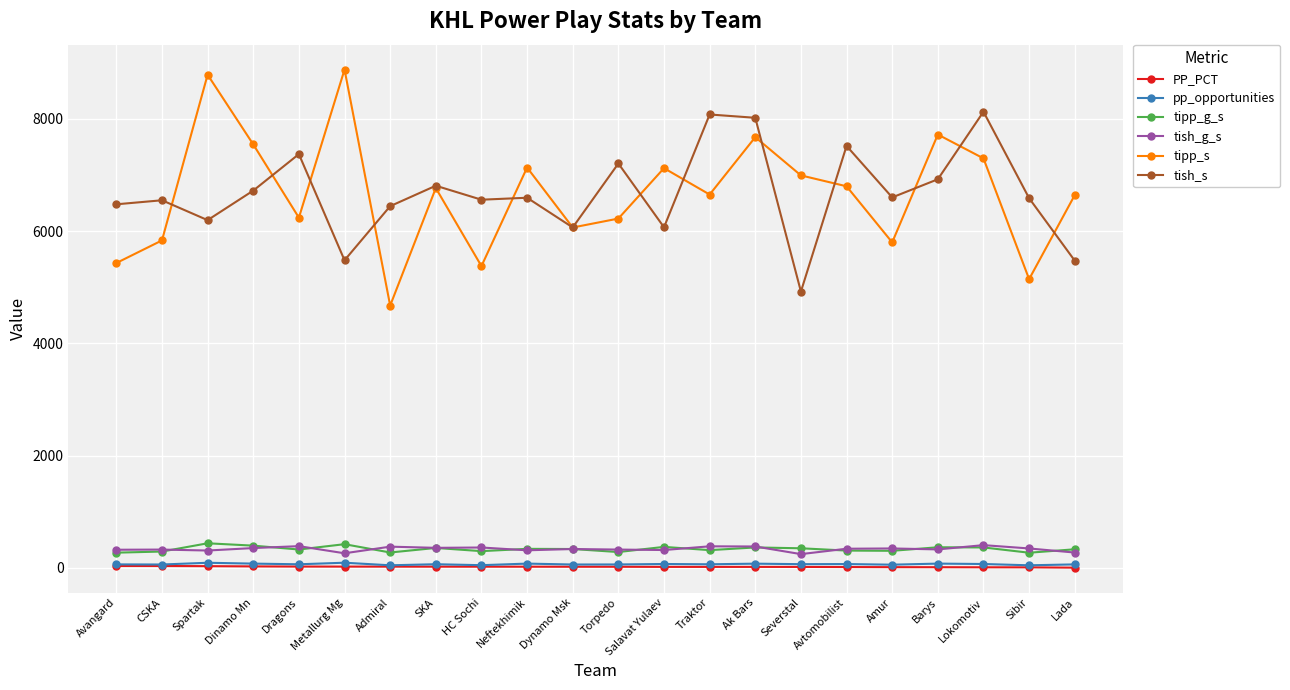

True or false: tipp_g_s and tish_s intersect in this chart.

False